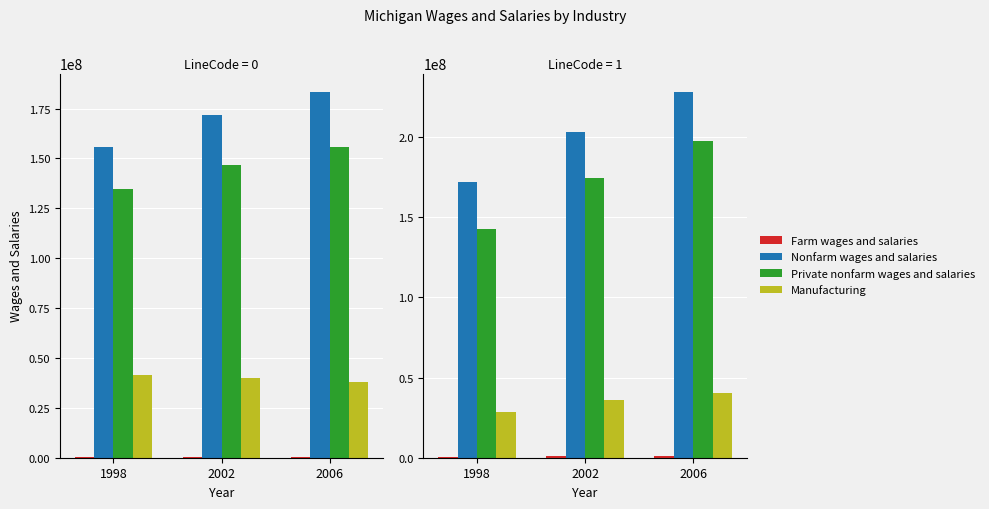

Which category has the lowest value in the Nonfarm wages and salaries series?

1998